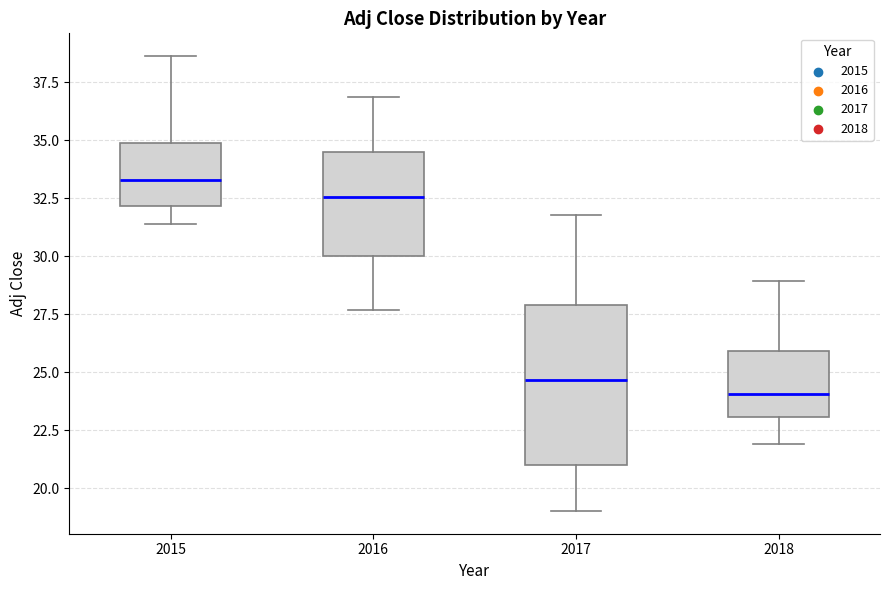

Where is the upper edge of the box at x = 2018 on the y-axis? The values are not printed on the chart, so give them approximately, as read against the axis.

26.0